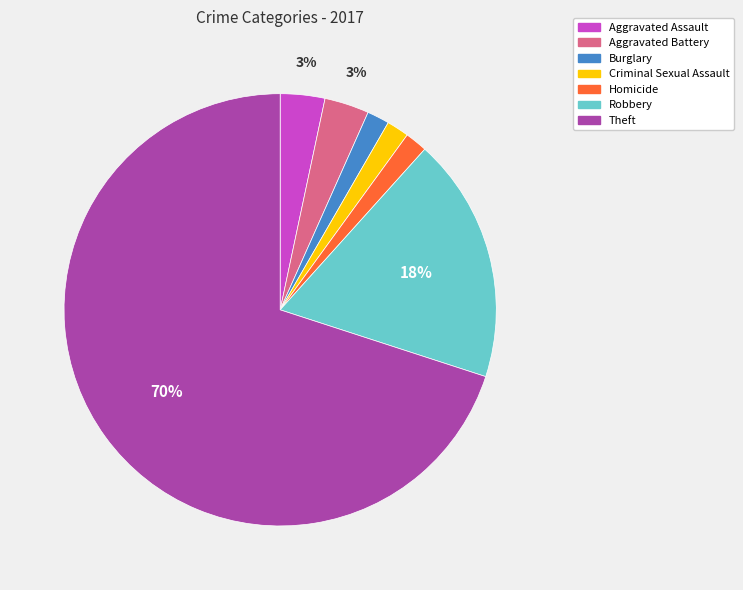

Which category has the biggest portion of the pie?

Theft